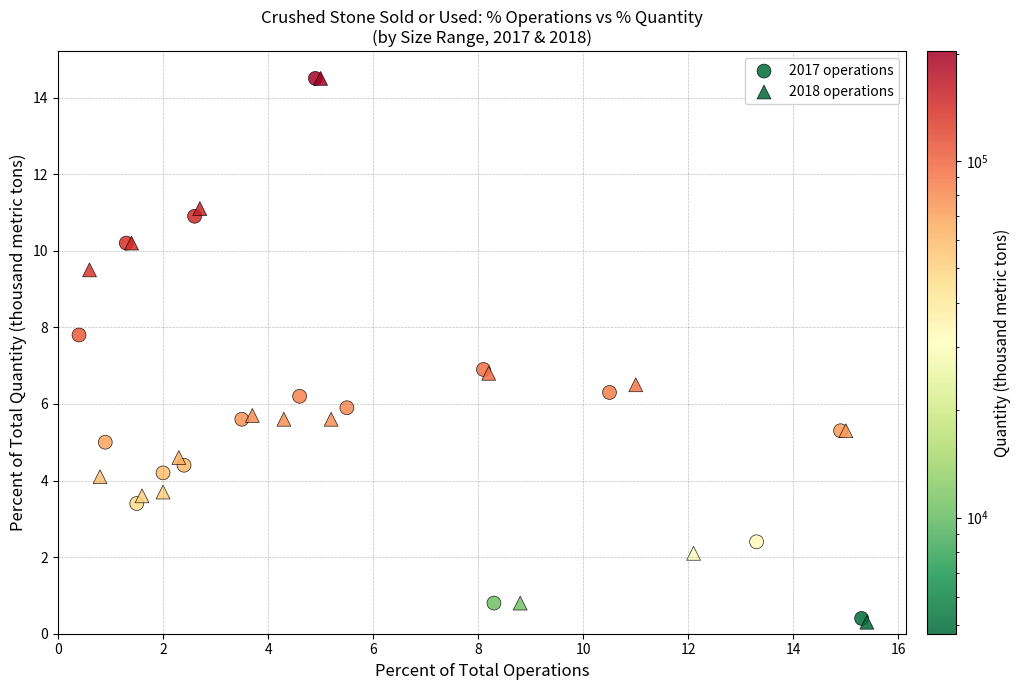

What are all the series names shown in the legend?

2017 operations, 2018 operations